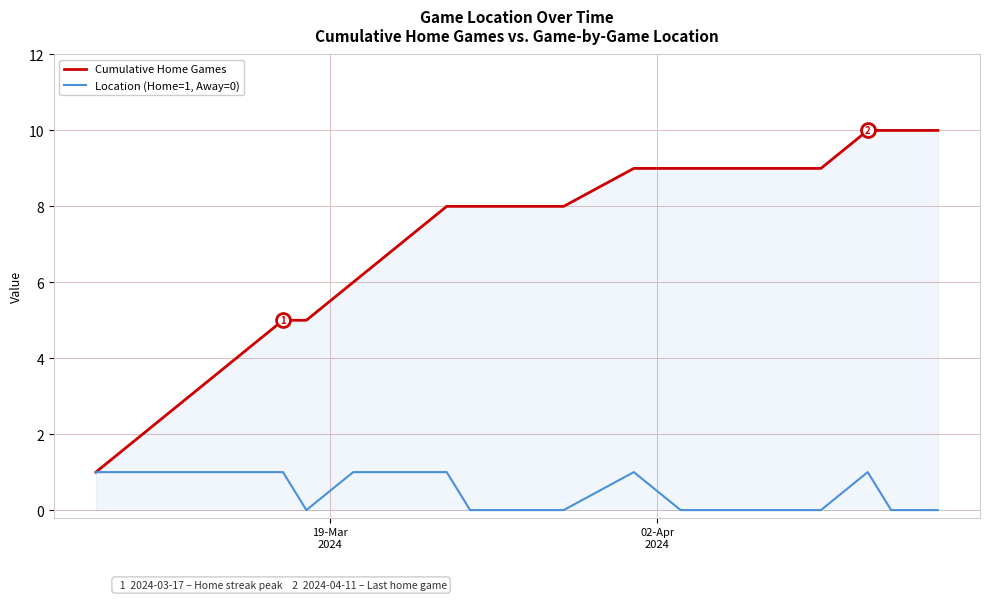

Rank the series by their maximum value, from lowest to highest.

Location (Home=1, Away=0), Cumulative Home Games